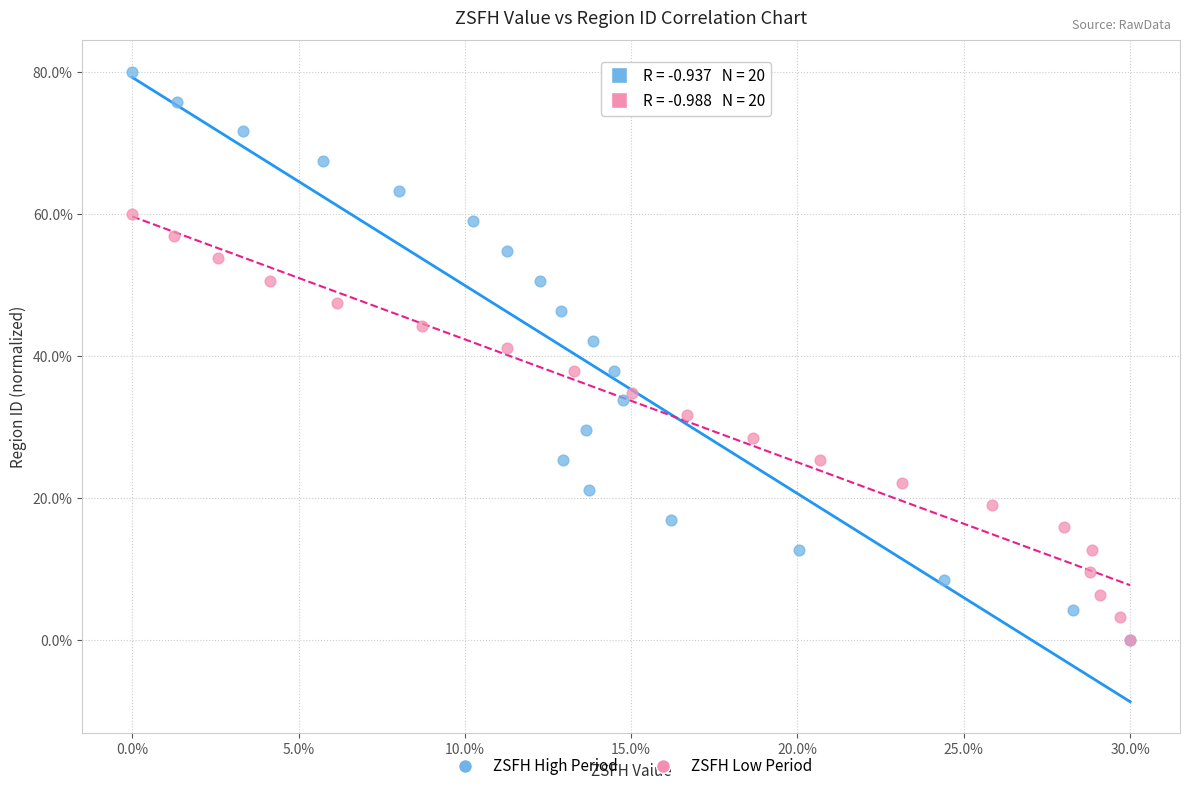

Which series has the widest spread of Y values?

ZSFH High Period